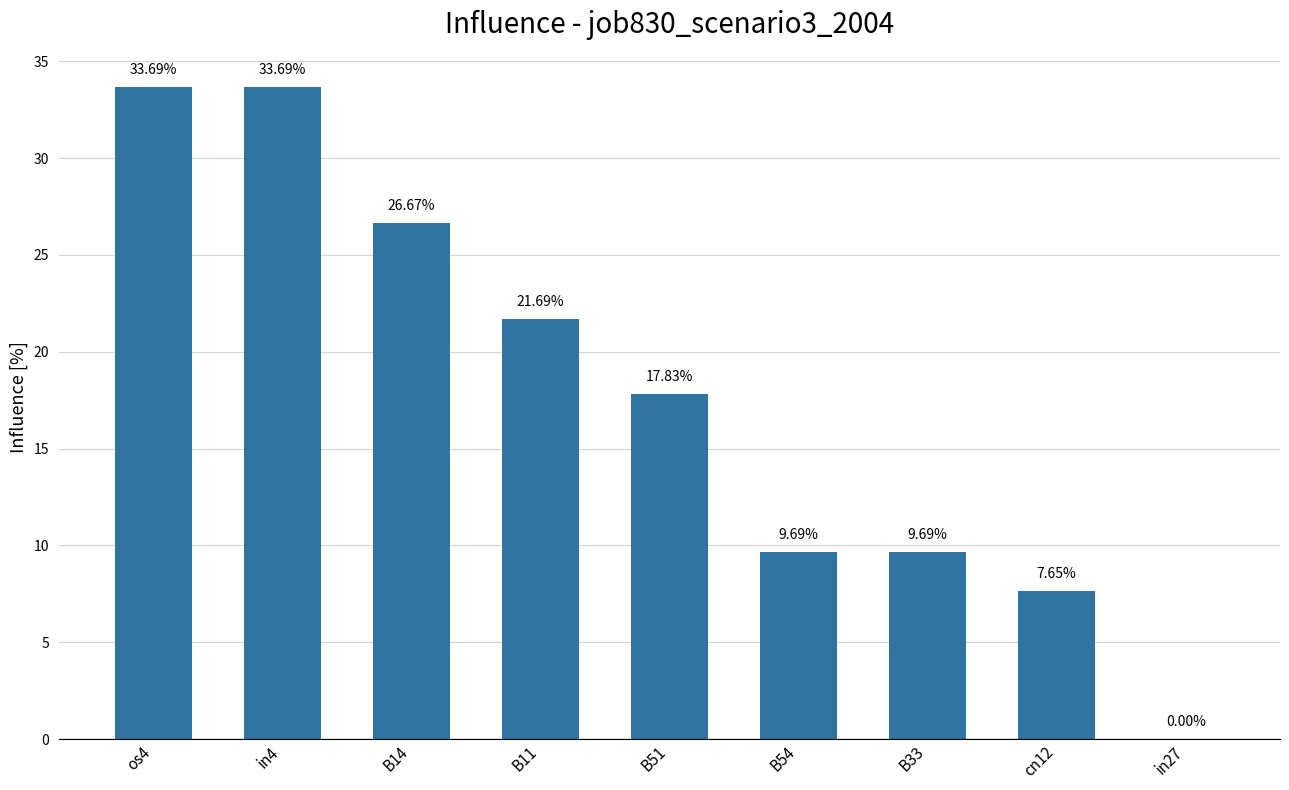

Reading left to right, what are all the values shown in this chart?

0.3	0.3	0.3	0.2	0.2	0.1	0.1	0.1	0.0